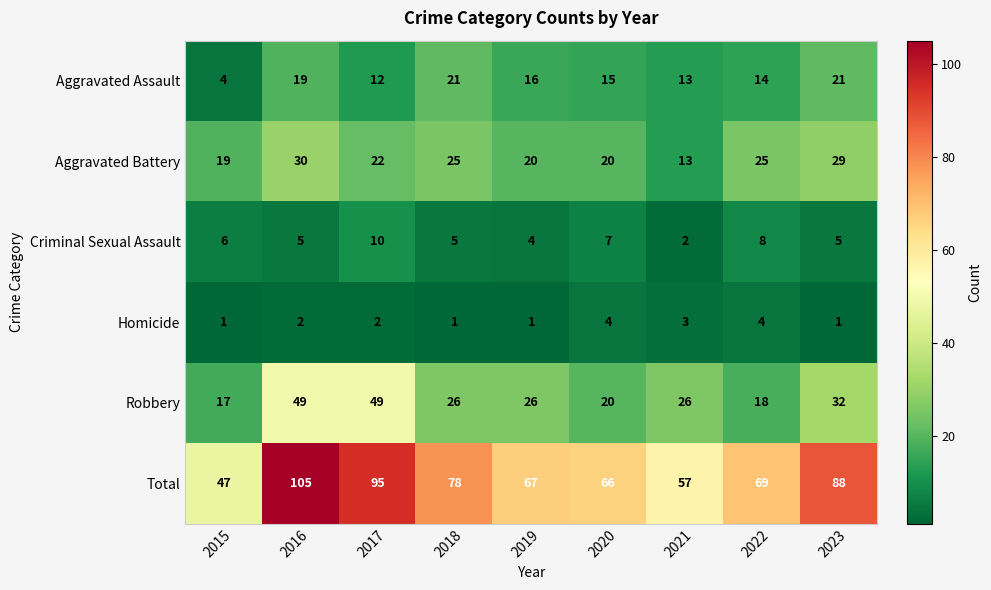

At which category is the sum across all series the highest?

2016